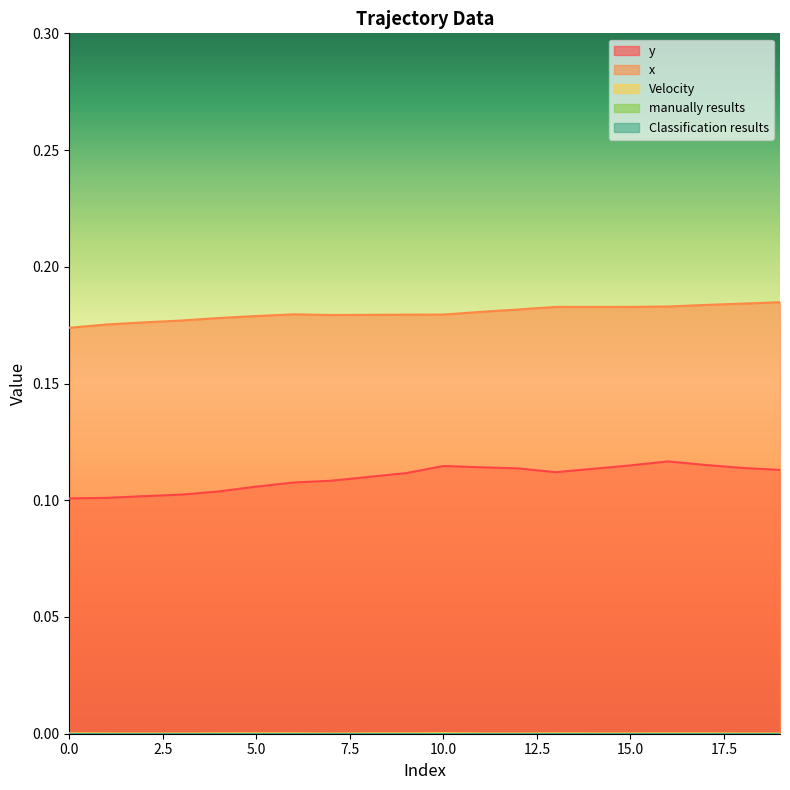

Which series has the widest spread of values?

y